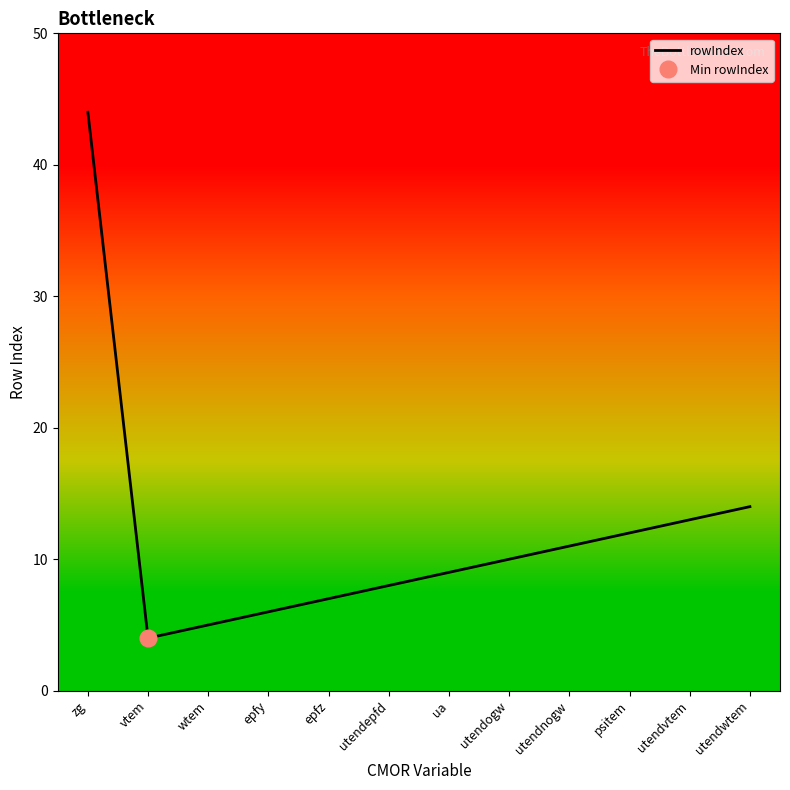

Which label corresponds to the largest value in the chart?

zg